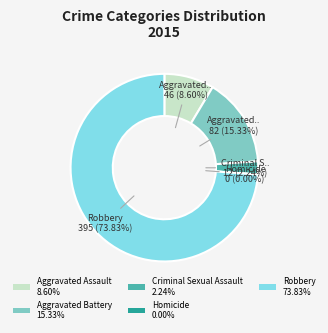

Rank the categories by value from highest to lowest.

Robbery, Aggravated Battery, Aggravated Assault, Criminal Sexual Assault, Homicide